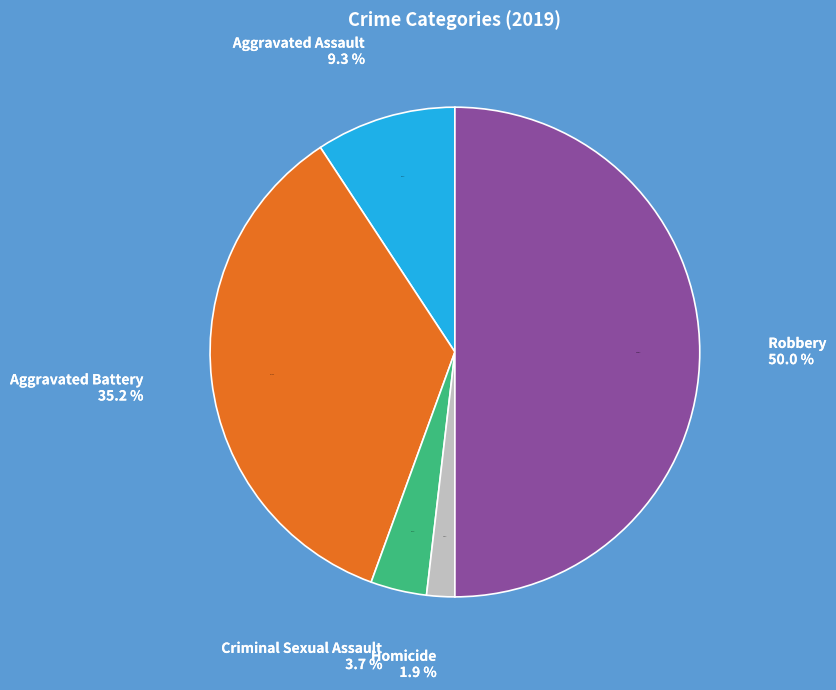

Which has a higher value, Aggravated Battery or Criminal Sexual Assault?

Aggravated Battery